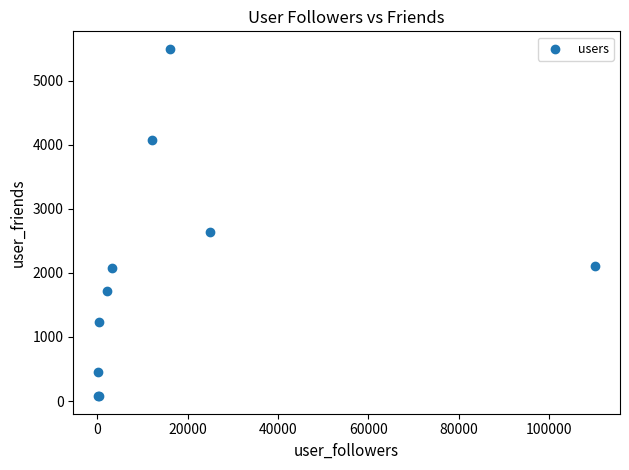

What Y value in the scatter plot is closest to 2788?

2637